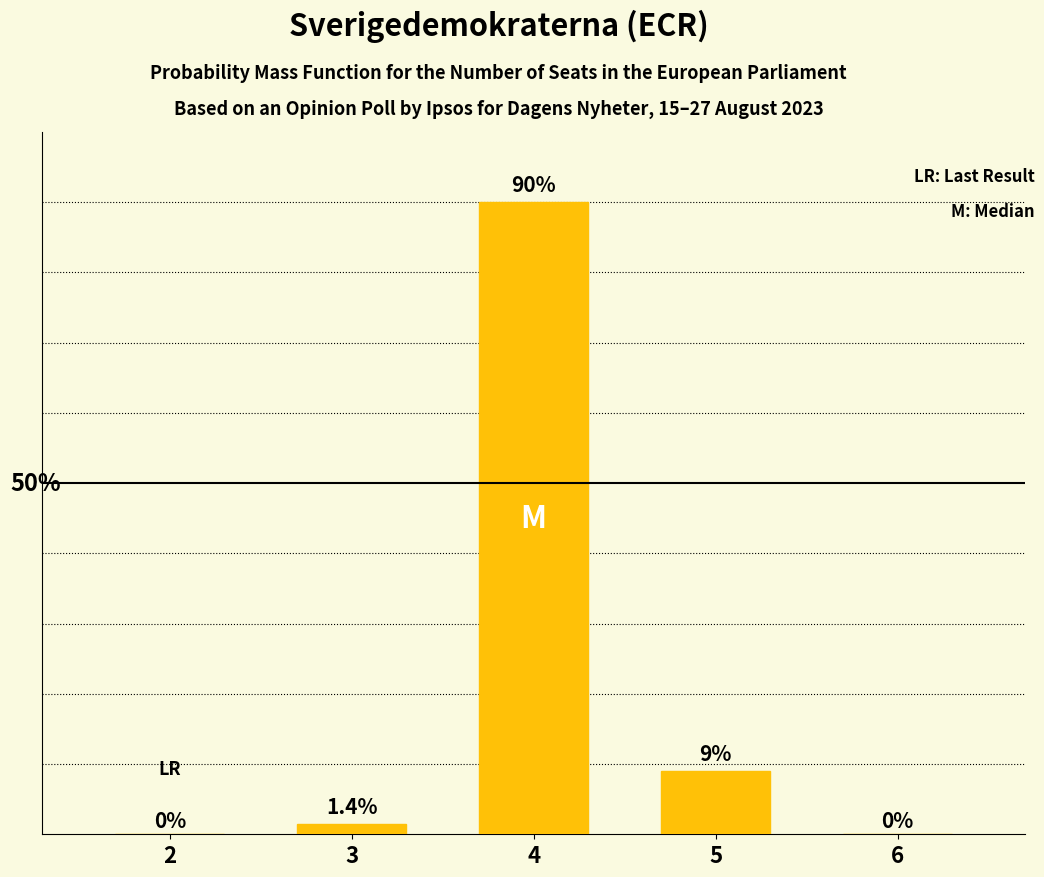

What is the sum of the values at 6 and 3?

1.4